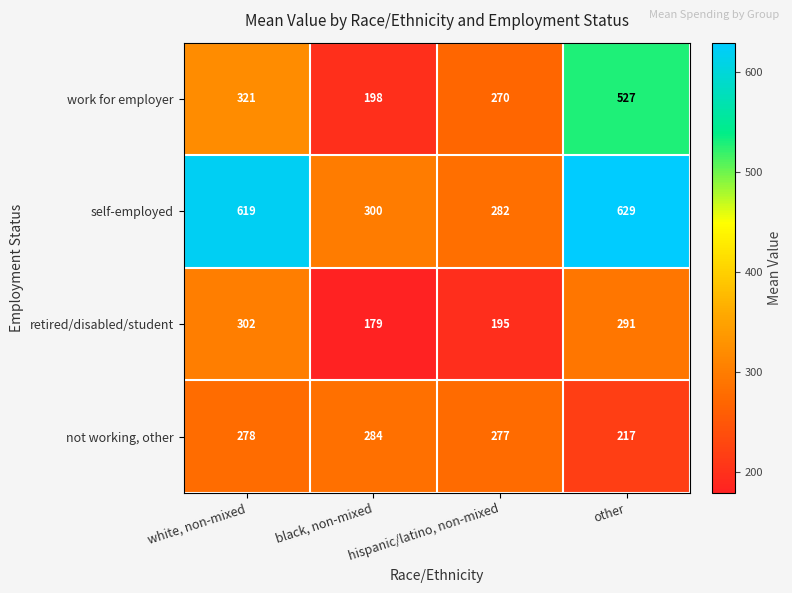

Which category has the lowest value across all series?

black, non-mixed